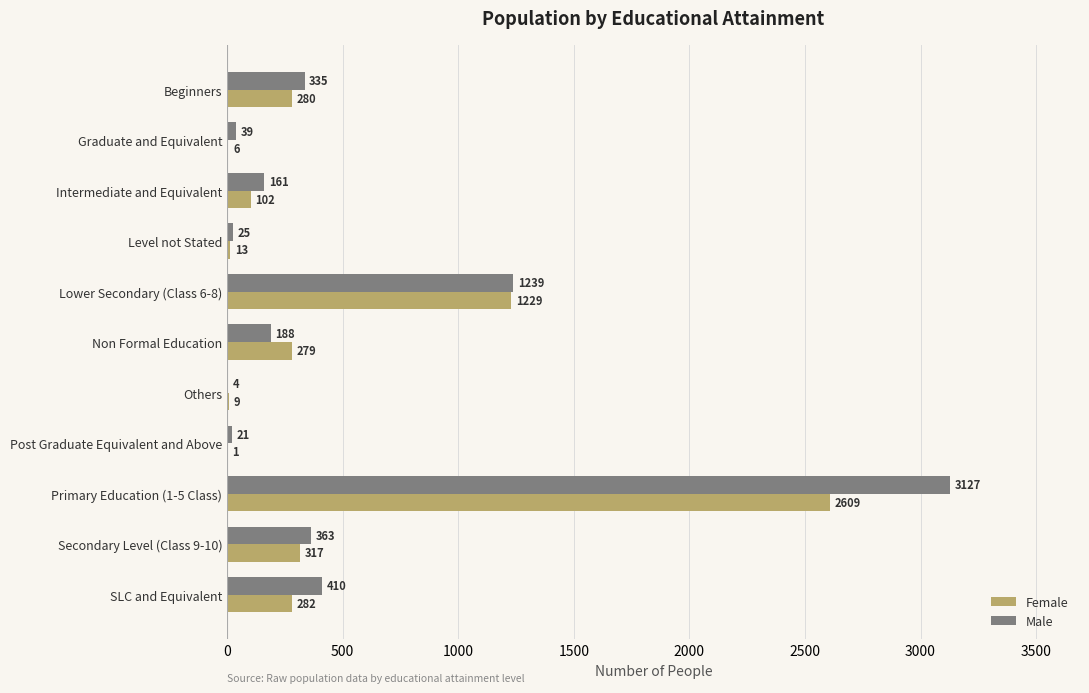

True or false: Female has a value of 2609 at Primary Education (1-5 Class).

True